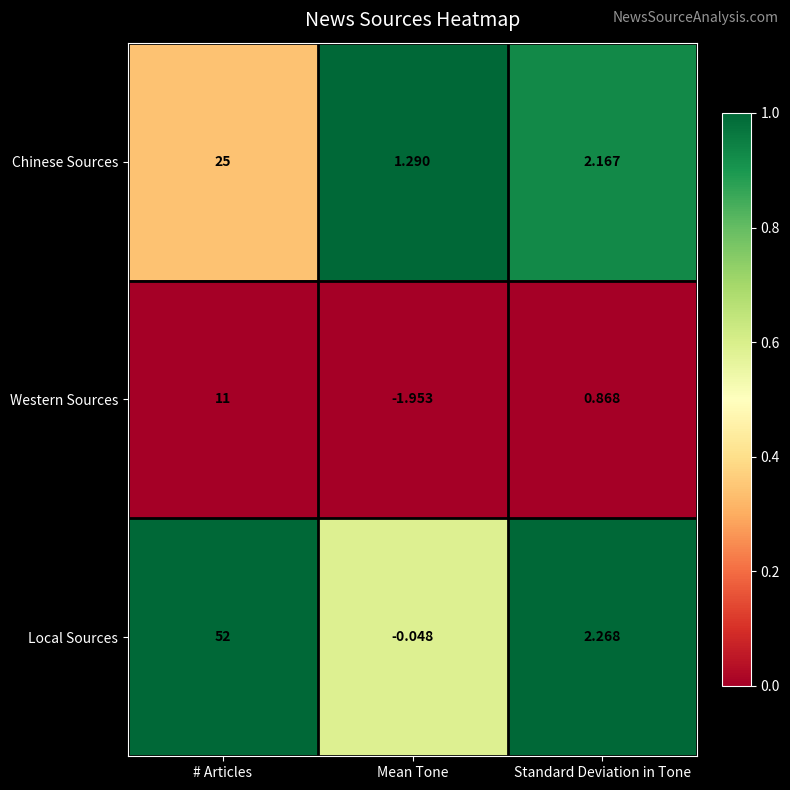

Which category has the lowest value in the Chinese Sources series?

Mean Tone